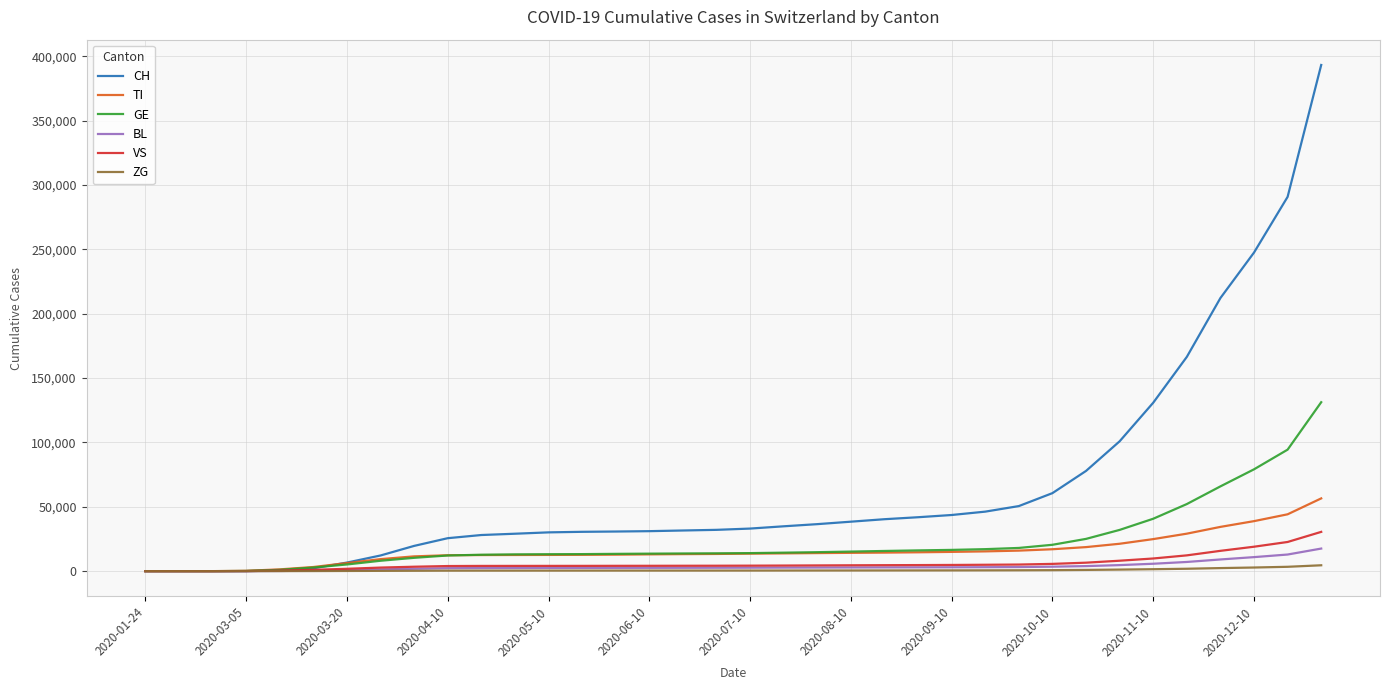

What is the maximum value shown in the chart?

393357